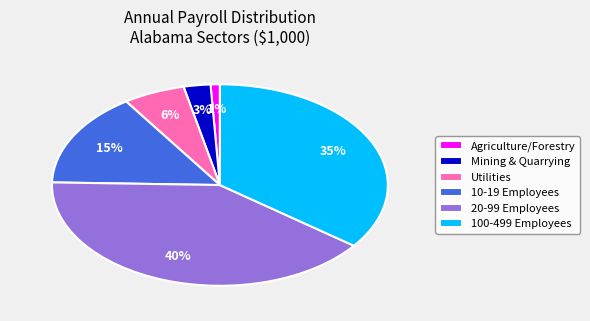

Combined, do Utilities and 10-19 Employees account for over 50%?

No